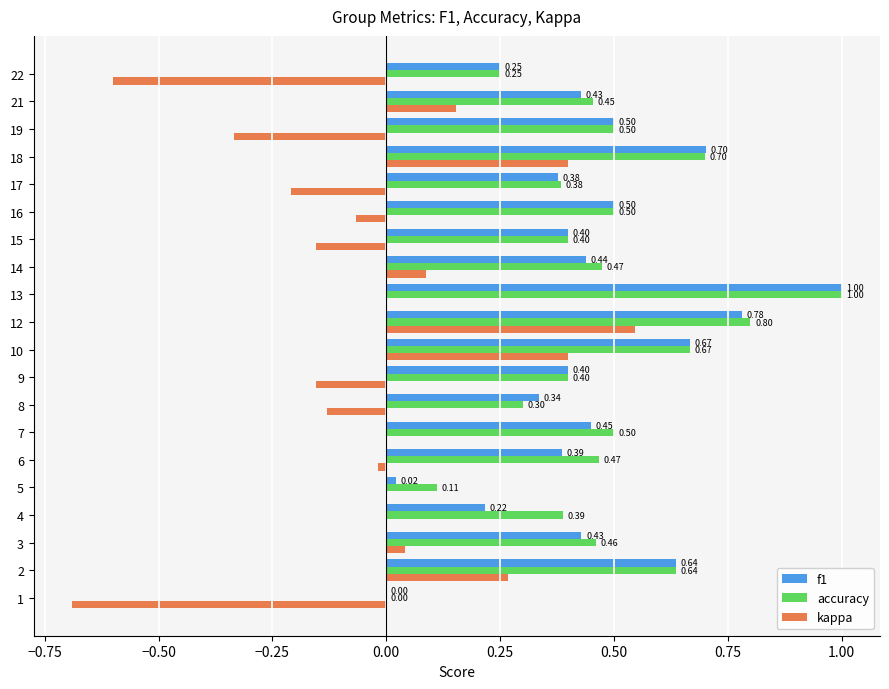

What is the greatest value displayed?

1.0